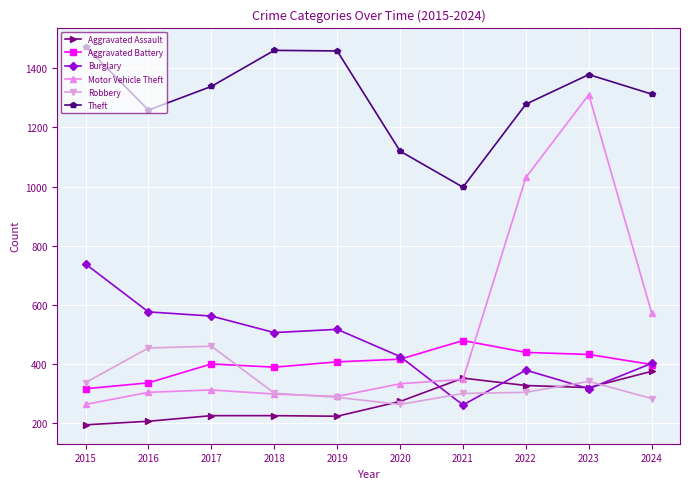

How many series are shown in this chart?

6